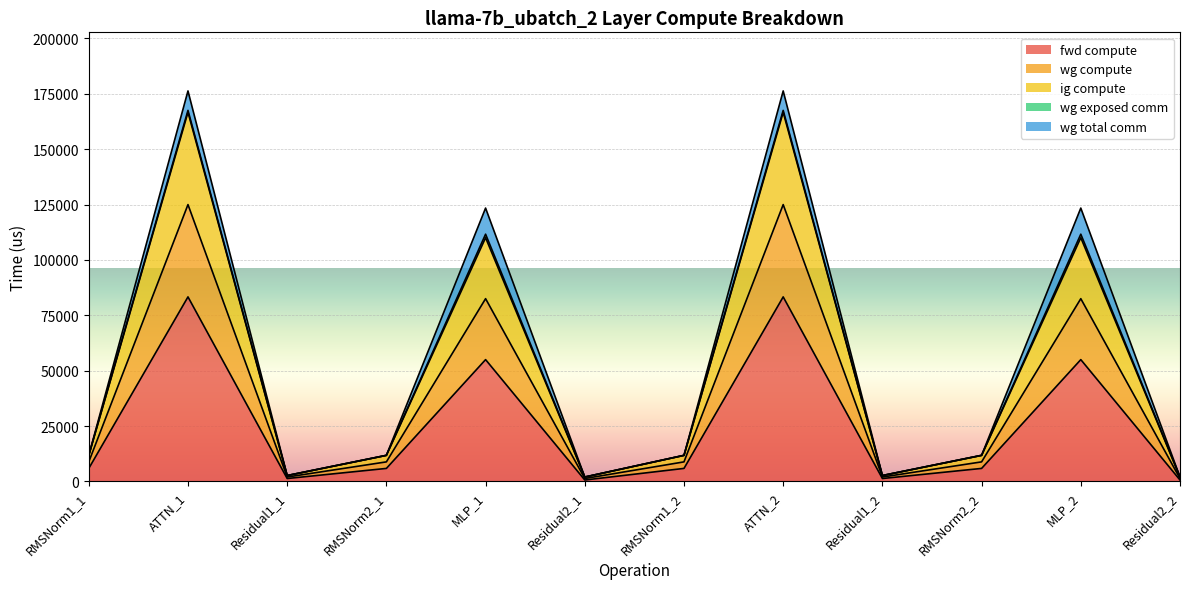

Which label corresponds to the smallest value in the chart?

Residual2_1